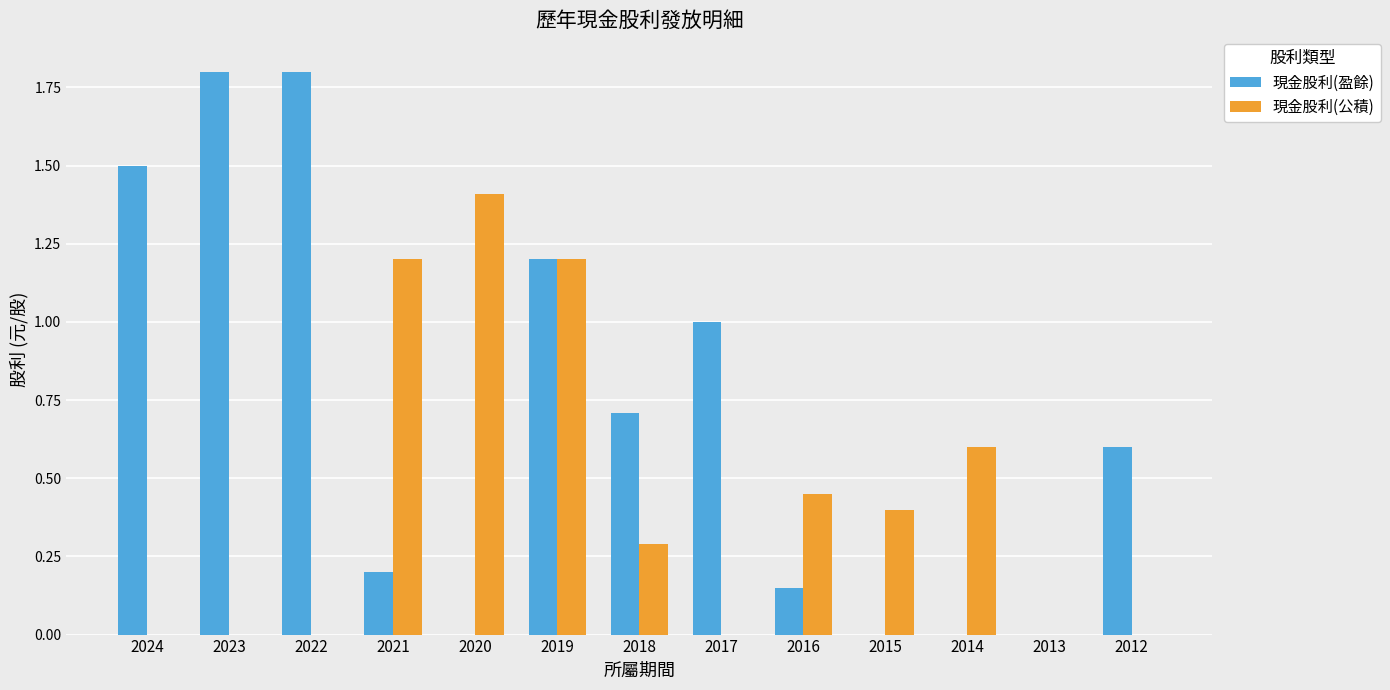

Between 2014 and 2013, which series saw the biggest shift?

現金股利(公積)